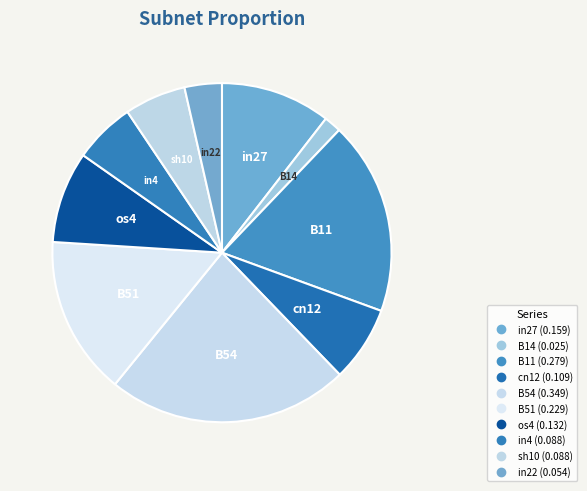

Rank the categories by value from lowest to highest.

B14, in22, in4, sh10, cn12, os4, in27, B51, B11, B54